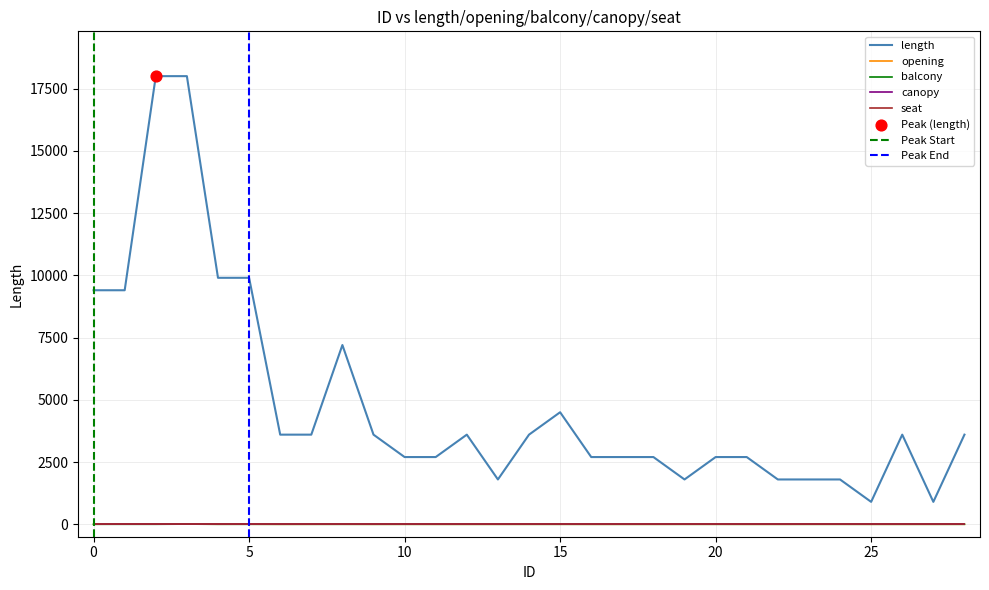

At which category is the sum across all series the highest?

3